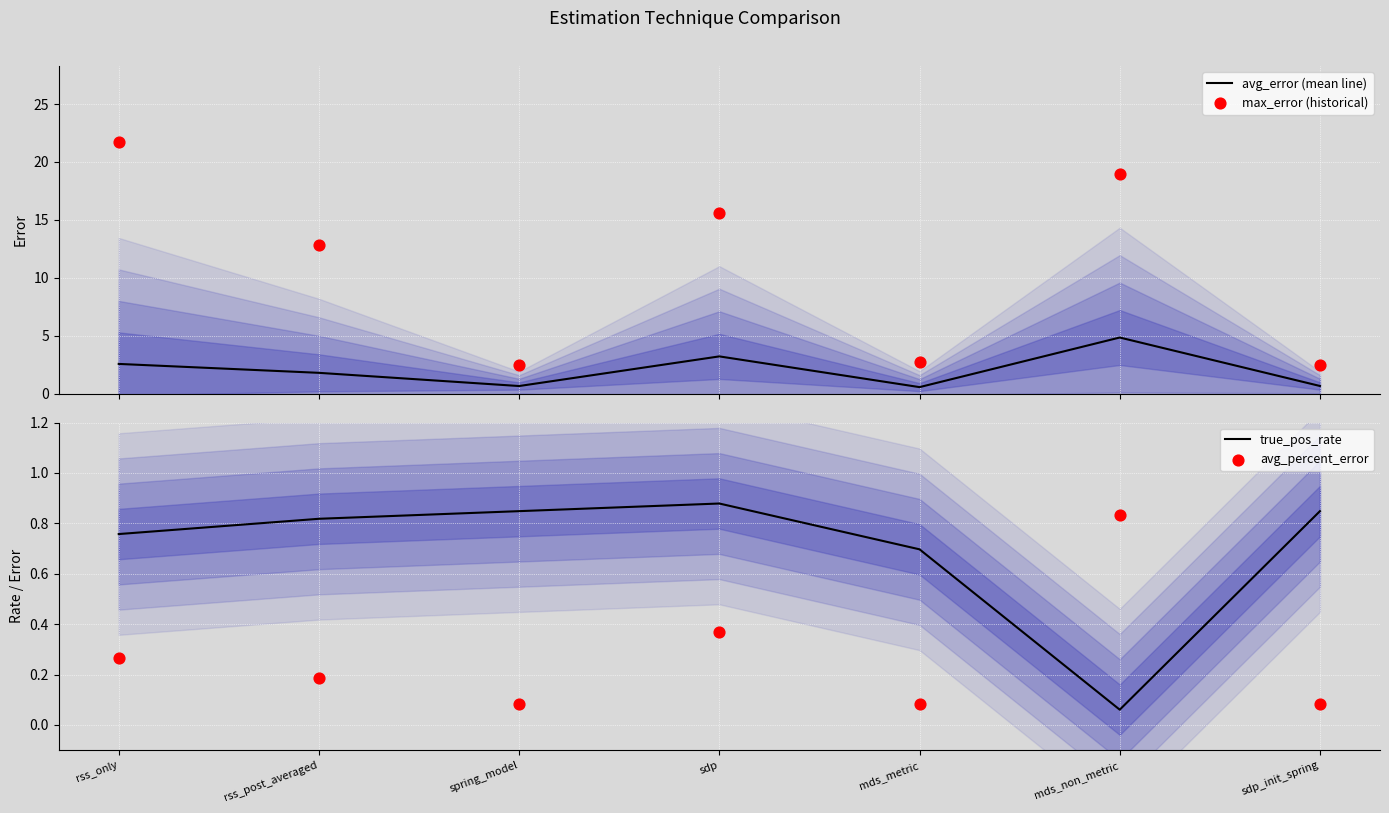

At which category is the sum across all series the highest?

rss_only